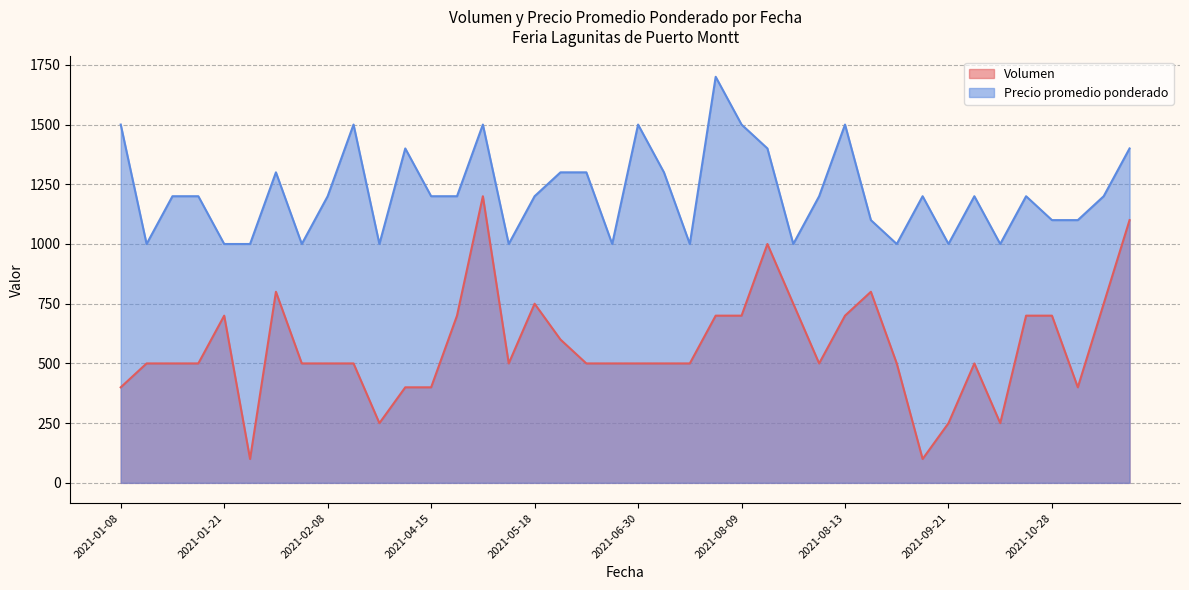

What is the sum of the Volumen values at 2021-11-04 and 2021-01-08?

1150